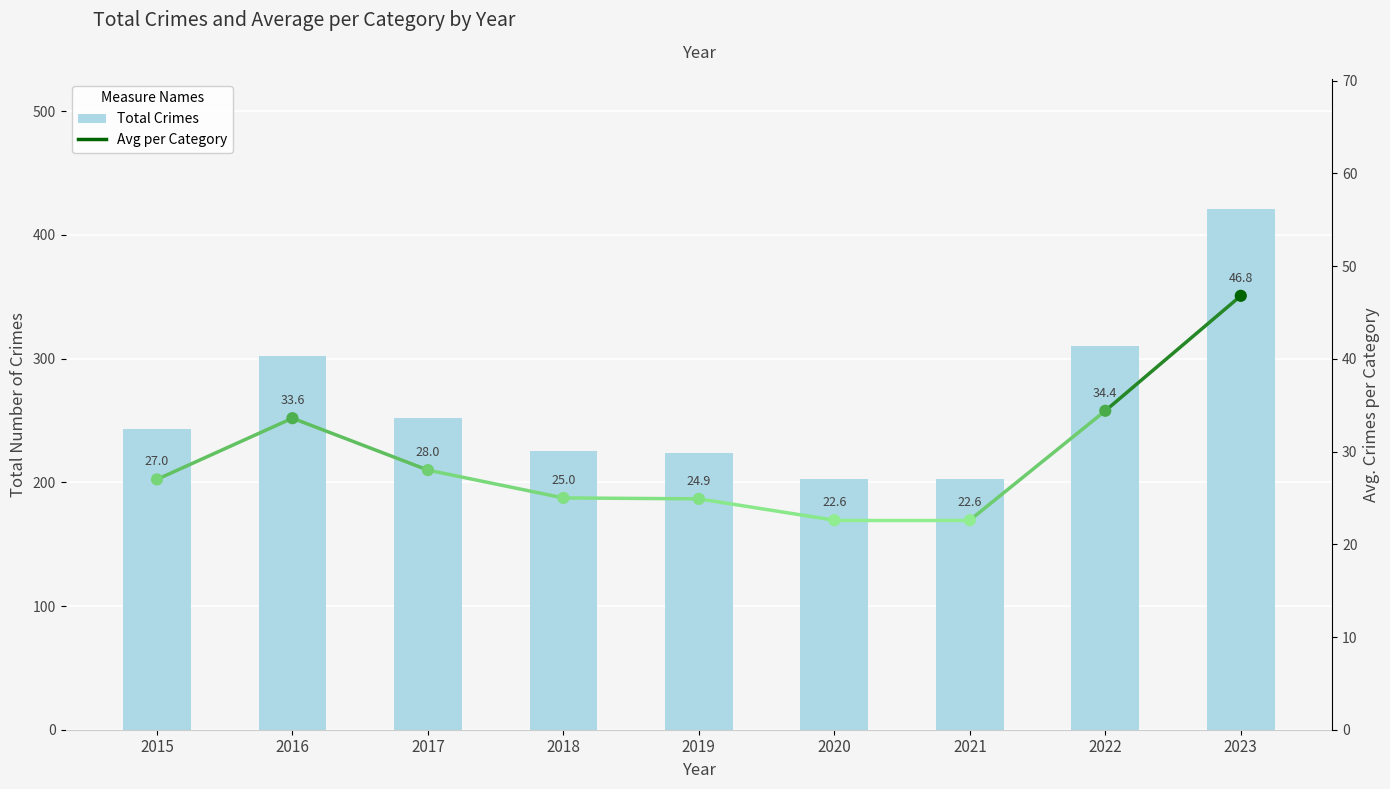

What is the total value across all series at 2015?

270.0